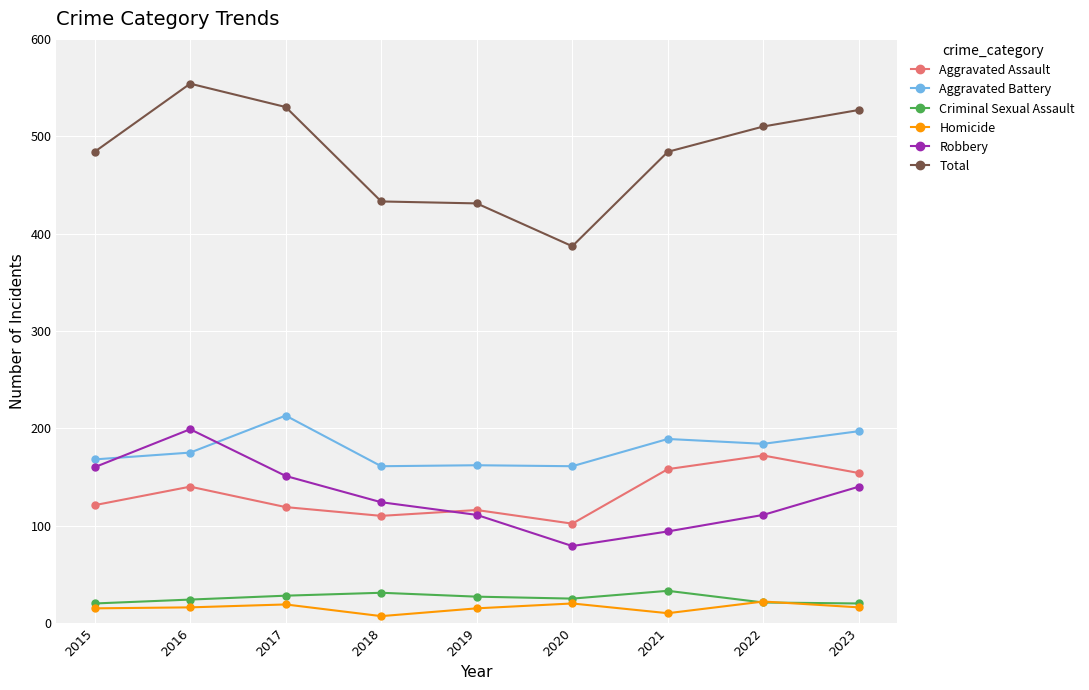

What is the total value across all series at 2023?

1054